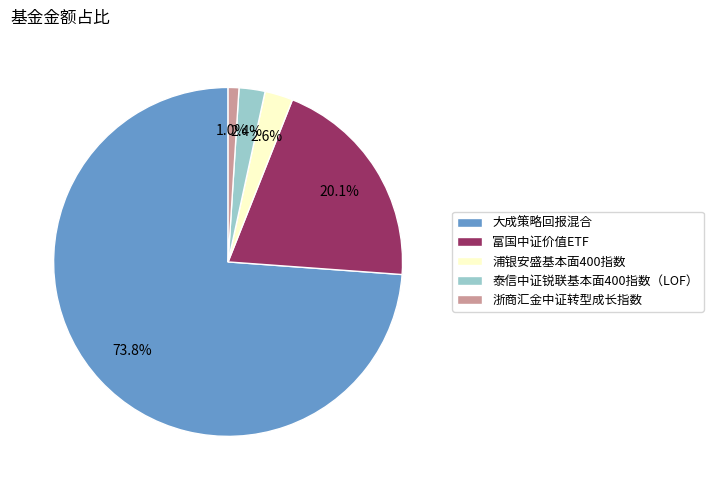

Which category has the biggest portion of the pie?

大成策略回报混合